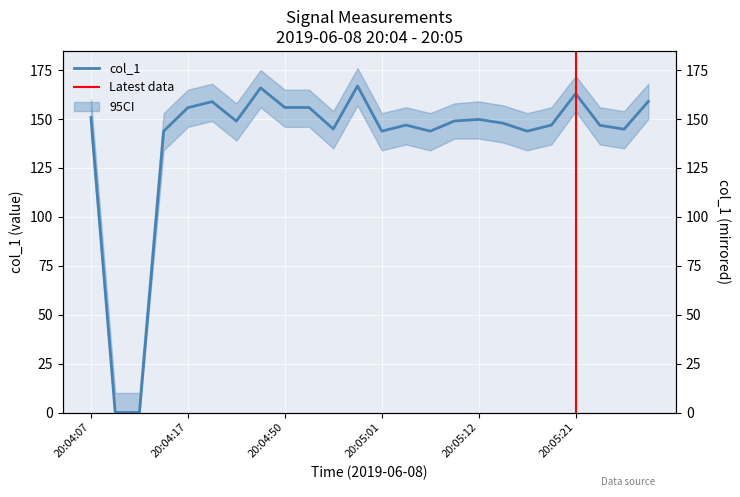

What is the difference between the maximum and minimum values?

166.9